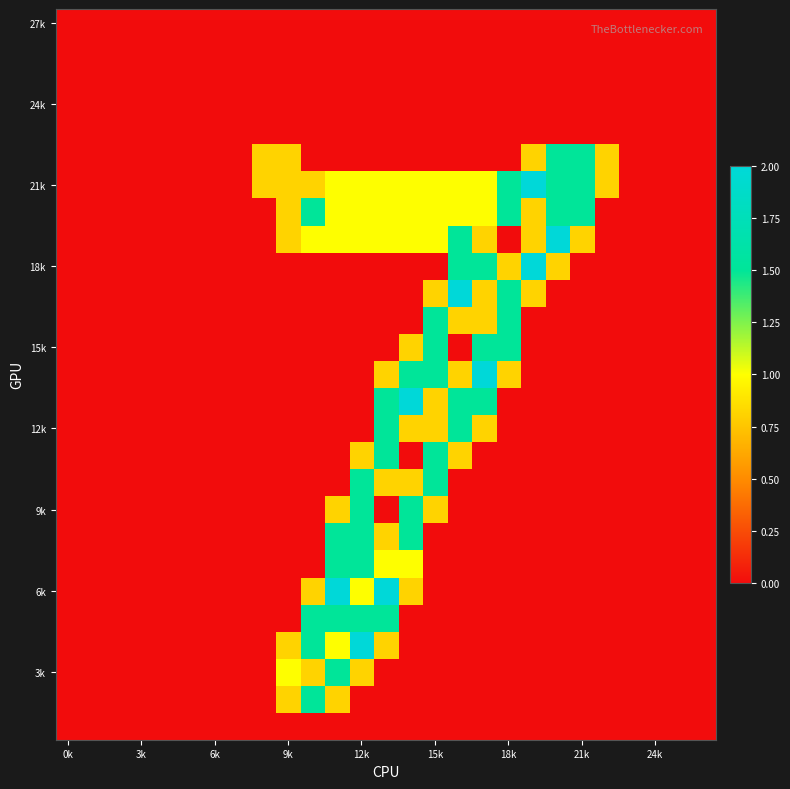

At which category is the sum across all series the highest?

13